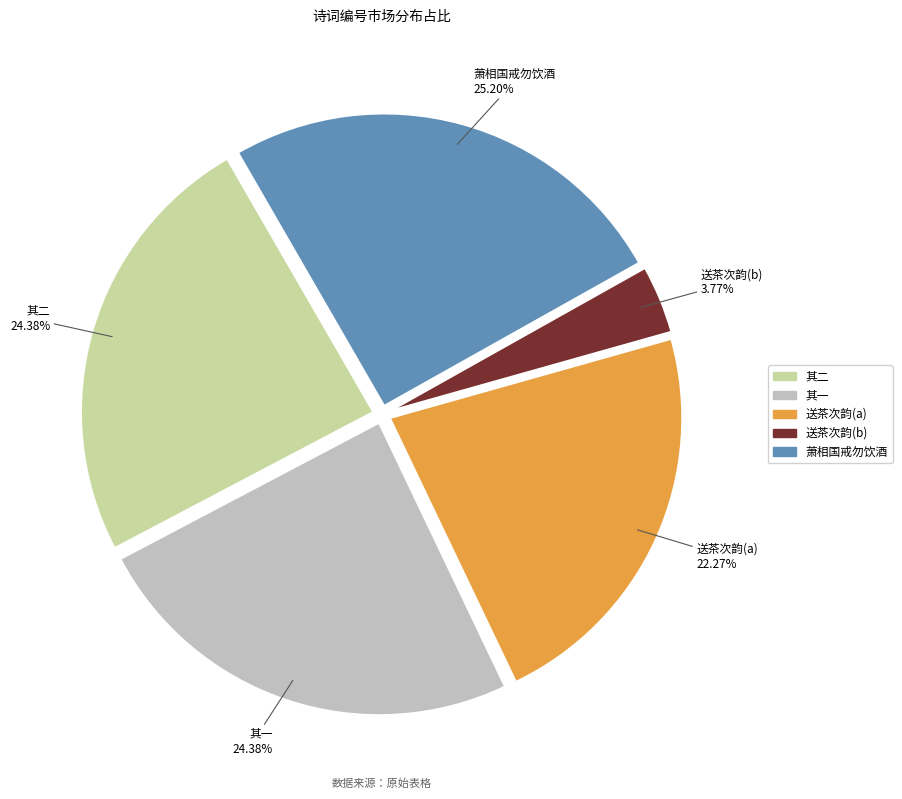

Does any single category account for the majority?

No